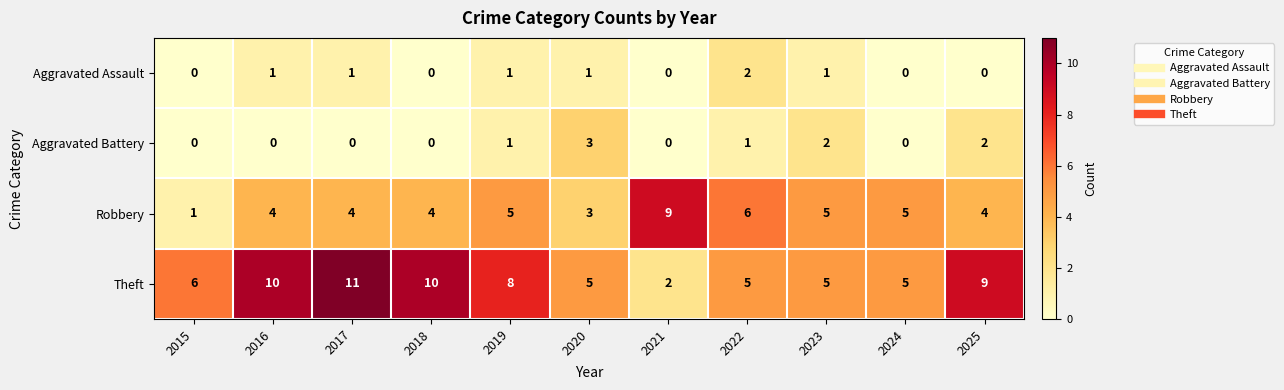

What value does the Robbery series have at 2017?

4